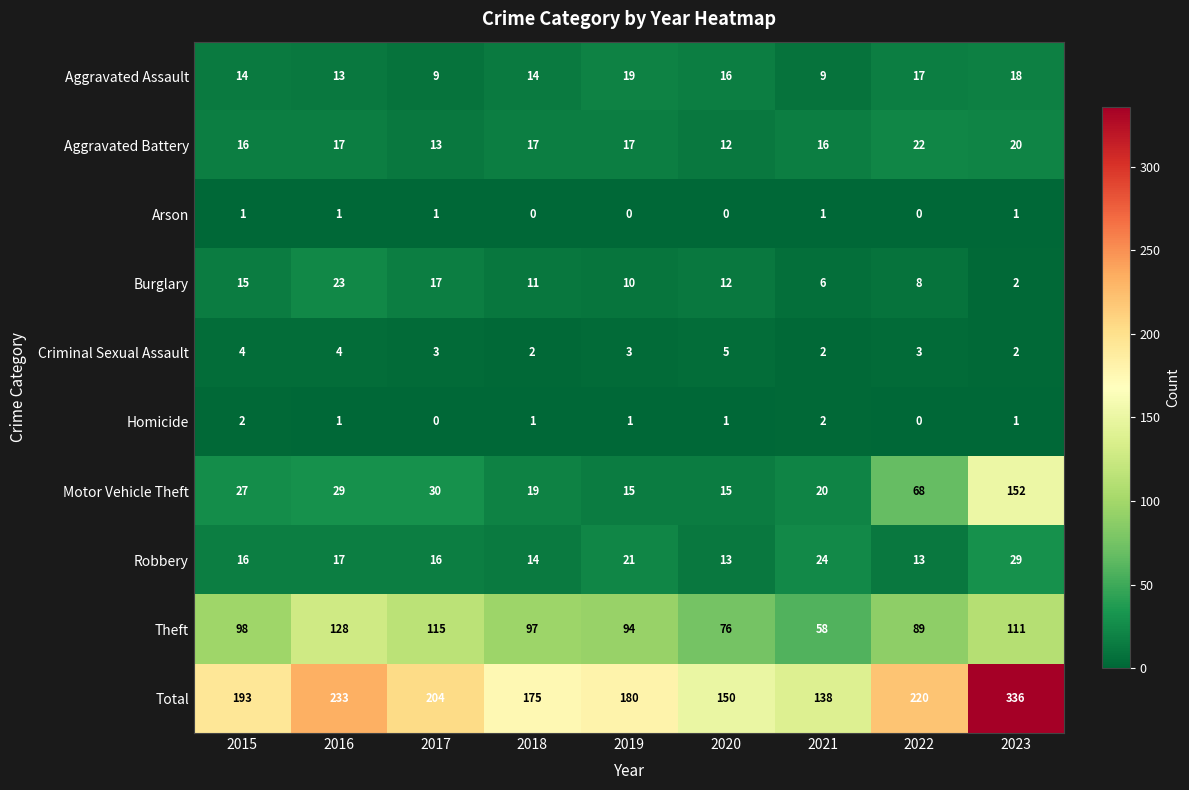

Is the value of Robbery at 2020 greater than the value of Aggravated Battery at 2022?

No